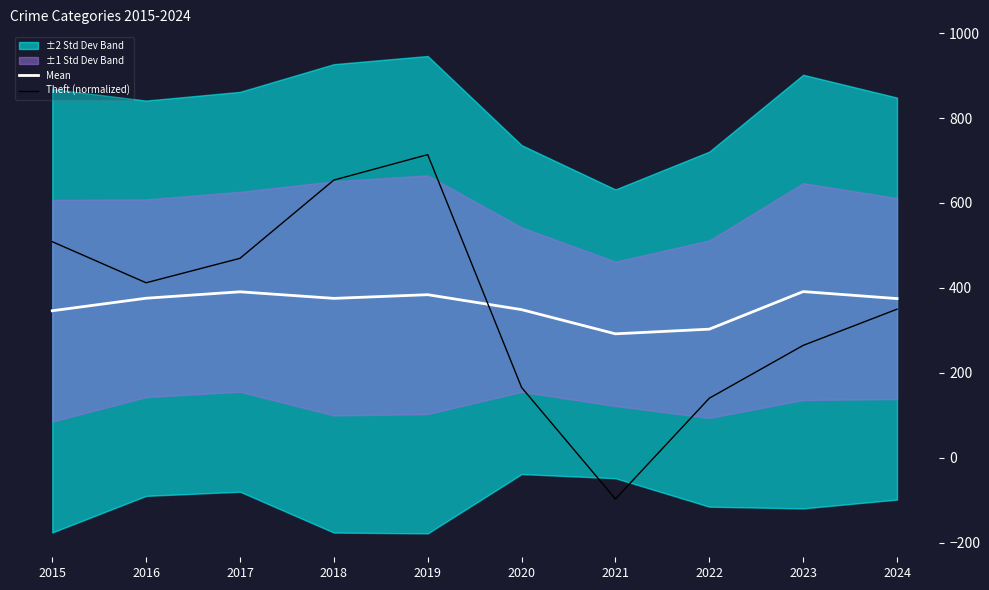

Where do Theft (normalized) and Mean first cross each other?

2019 and 2020